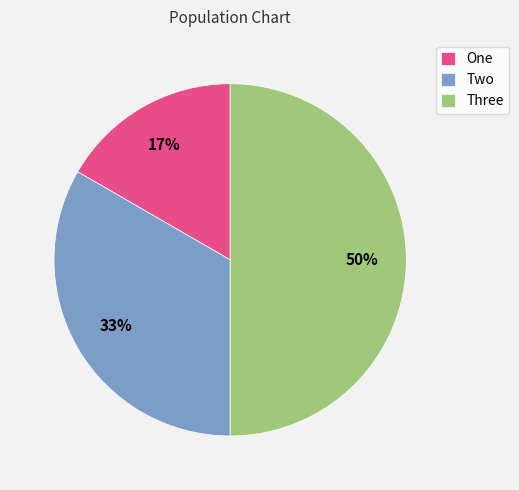

What percentage is the One slice, to the nearest percent?

17%